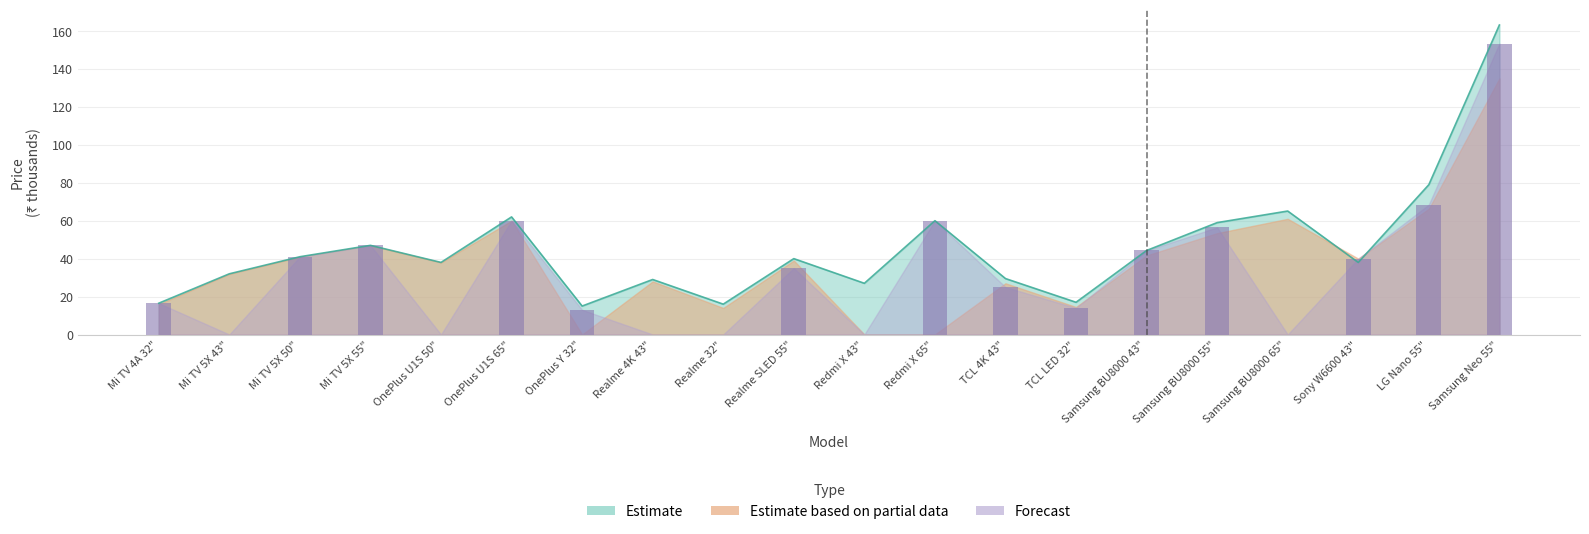

At which category is the sum across all series the highest?

Samsung Neo 55"